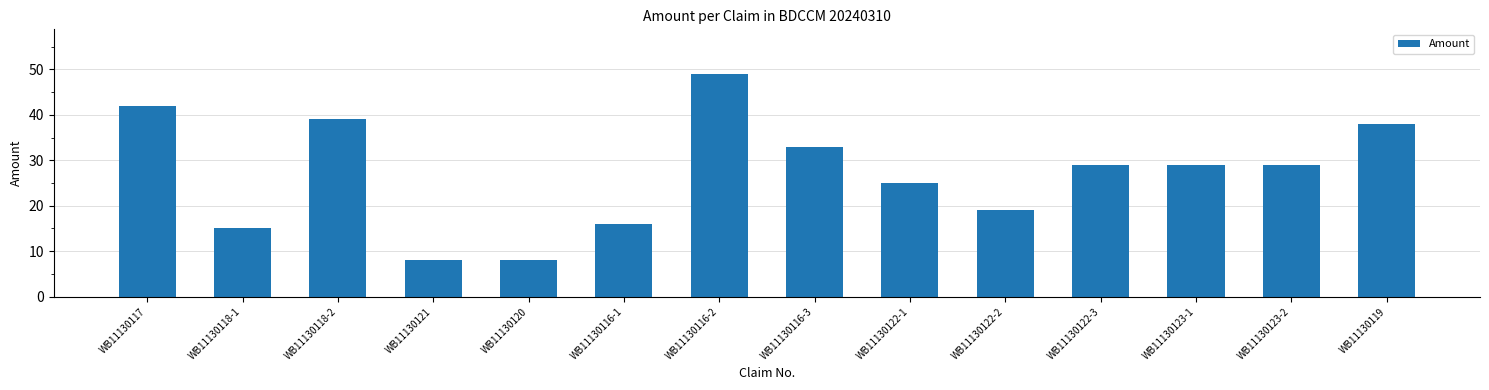

What is the value of the 14th bar from the left?

38